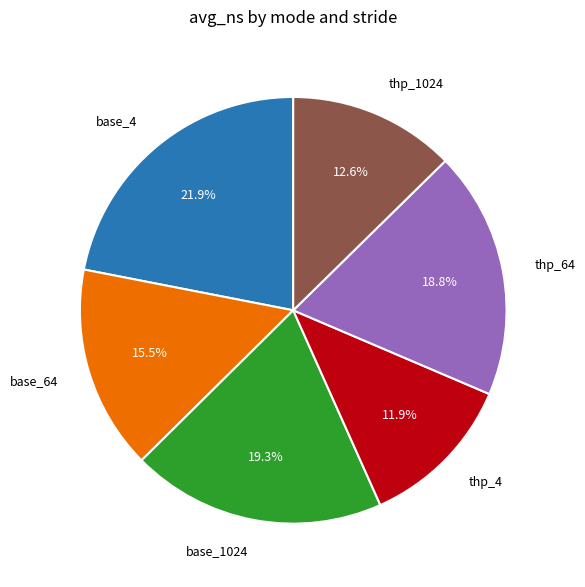

Count the number of slices in the pie.

6